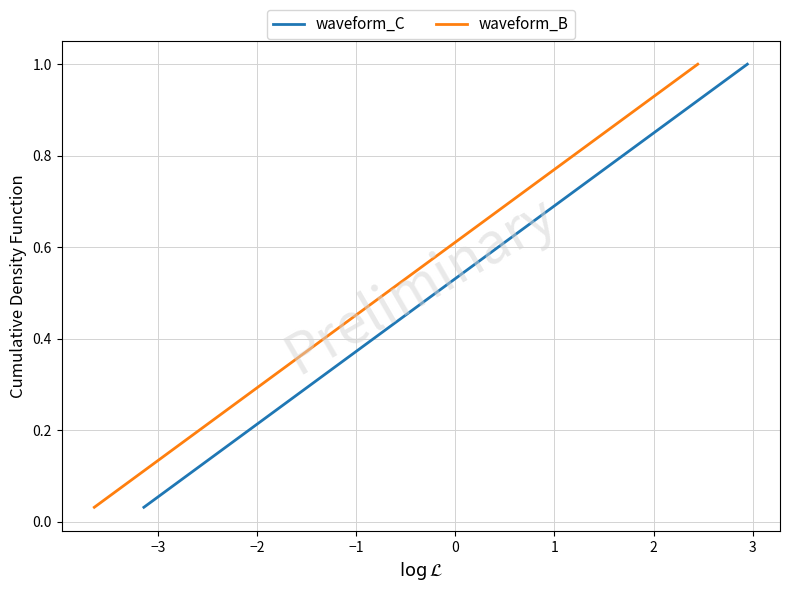

True or false: waveform_B has more than 1 points higher than both neighbors.

False